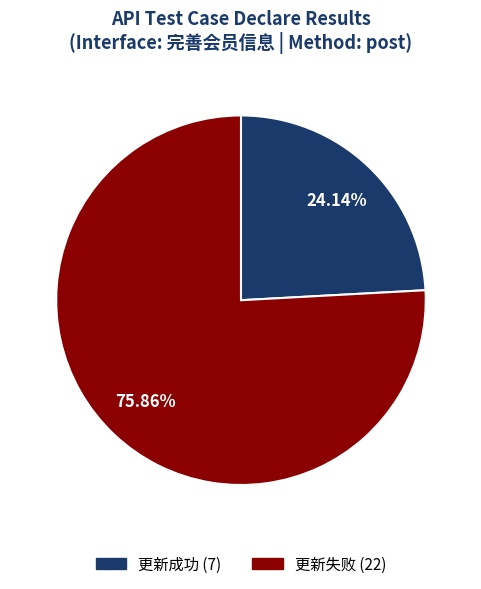

Count the number of slices in the pie.

2